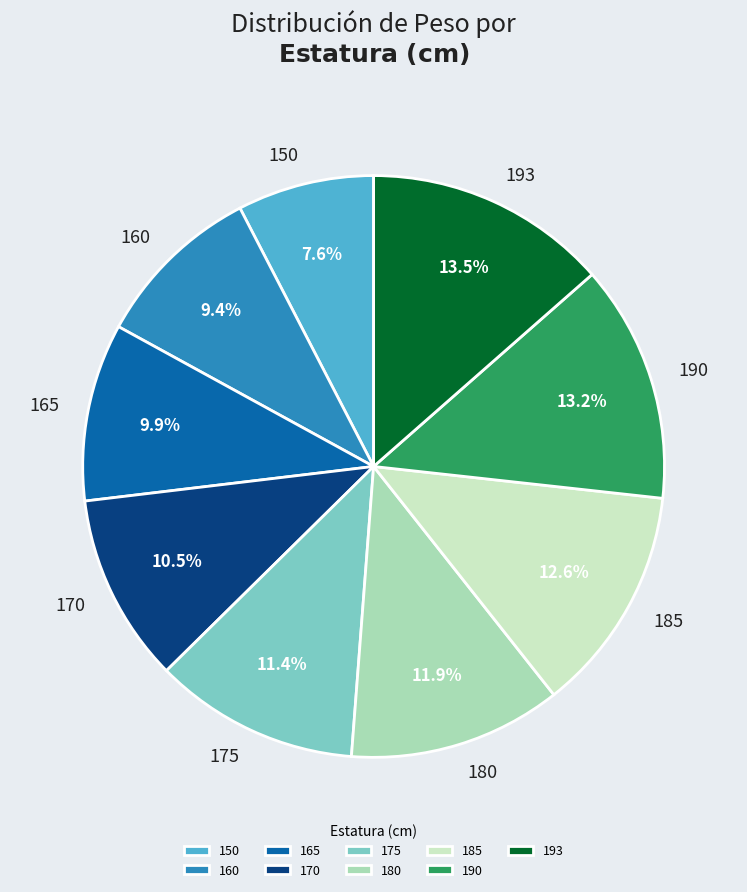

What percentage is the 180 slice, to the nearest percent?

12%